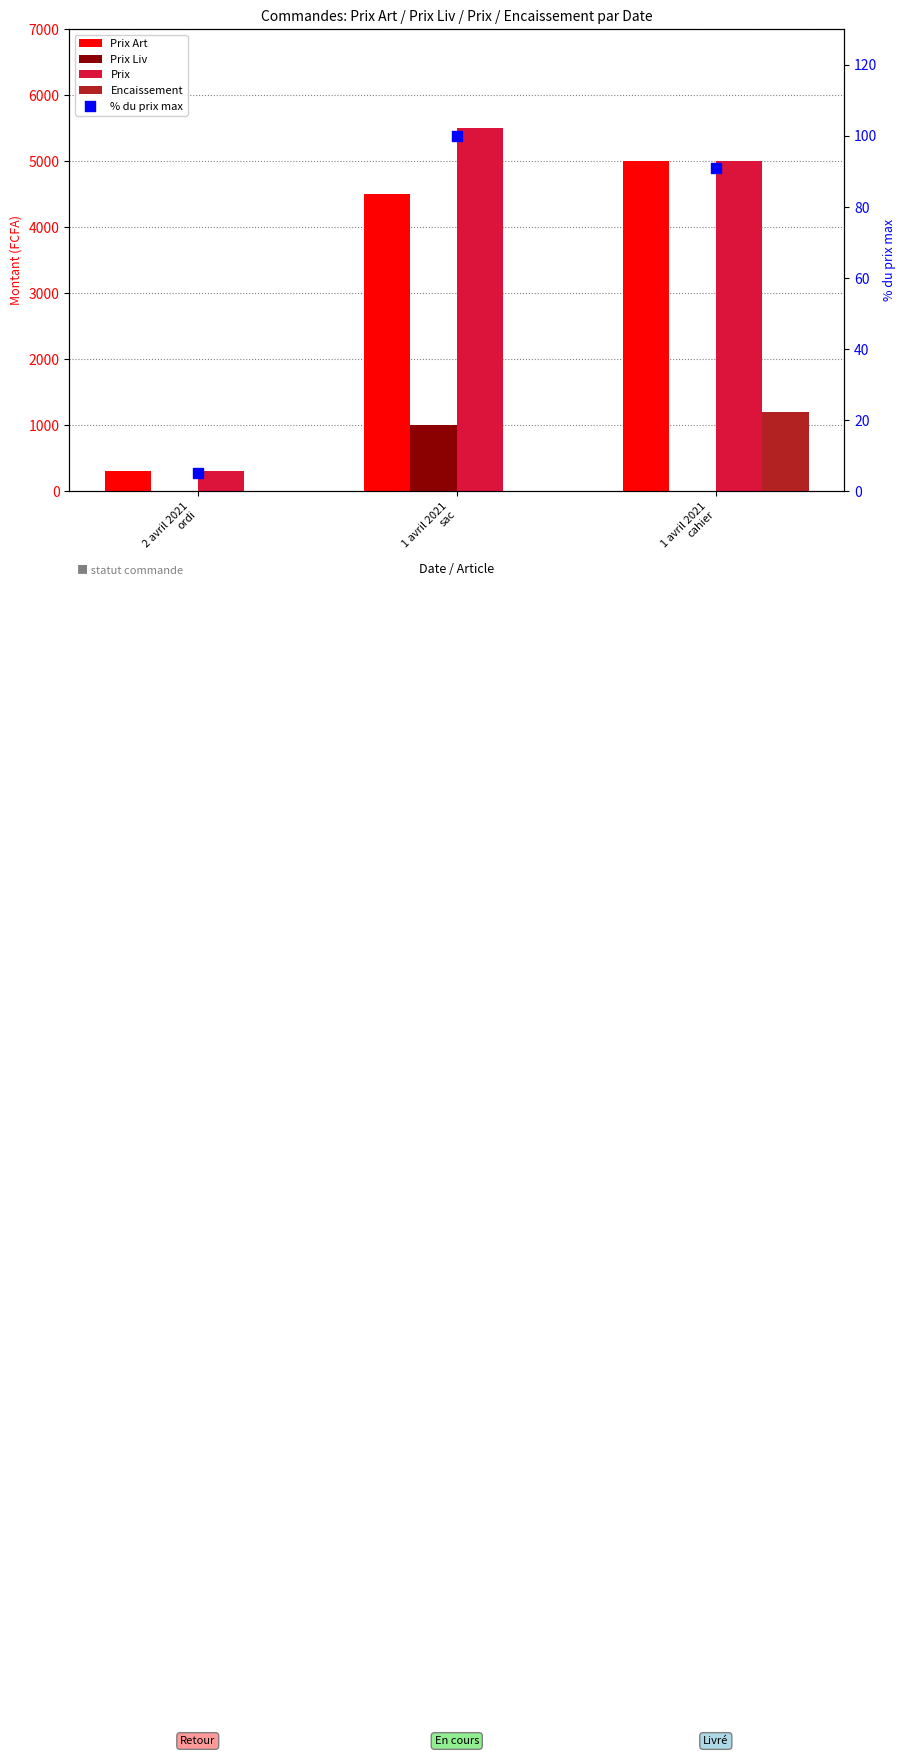

What are all the series names shown in the legend?

Prix Art, Prix Liv, Prix, Encaissement, % du prix max